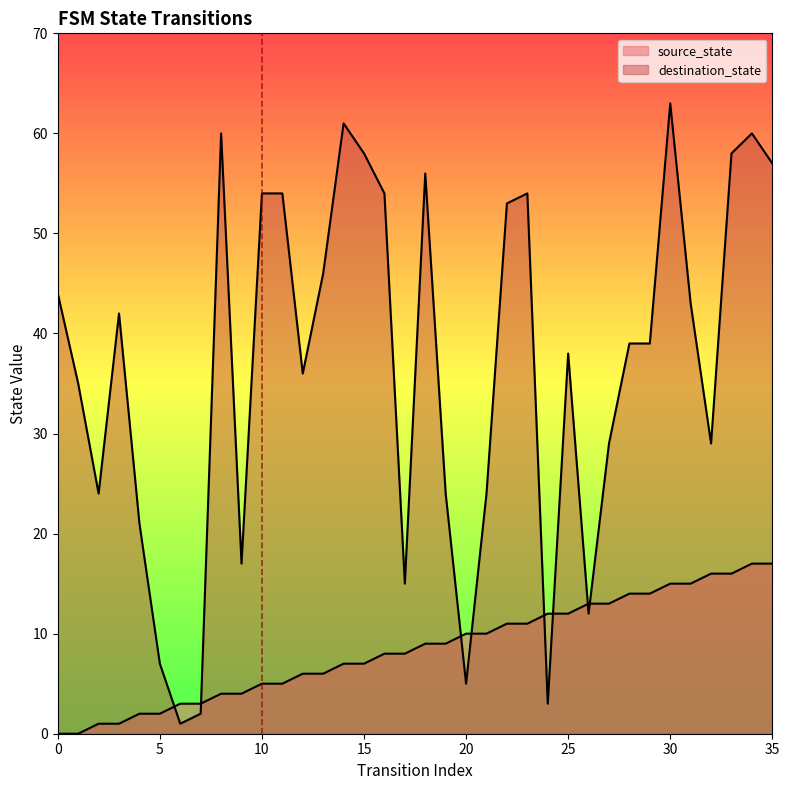

Read the source_state value at 4.

2